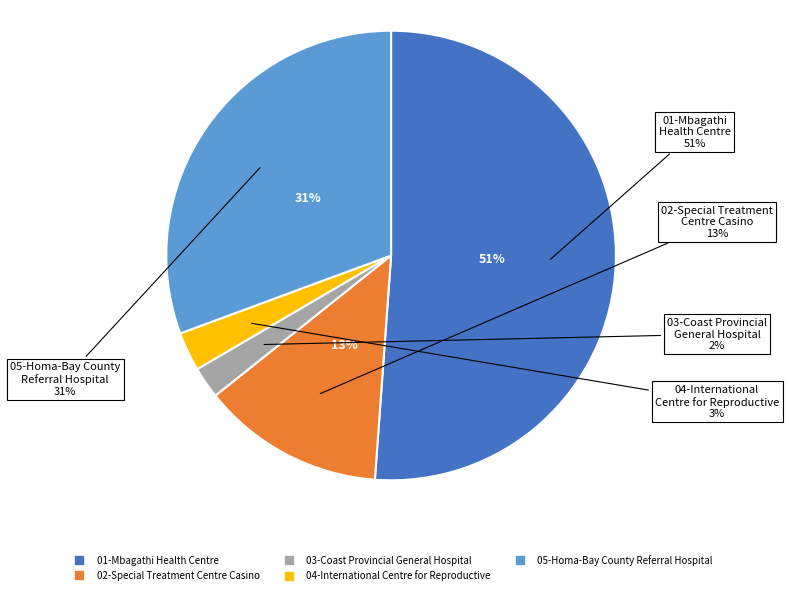

Does 05-Homa-Bay County Referral Hospital represent more than half of the total?

No